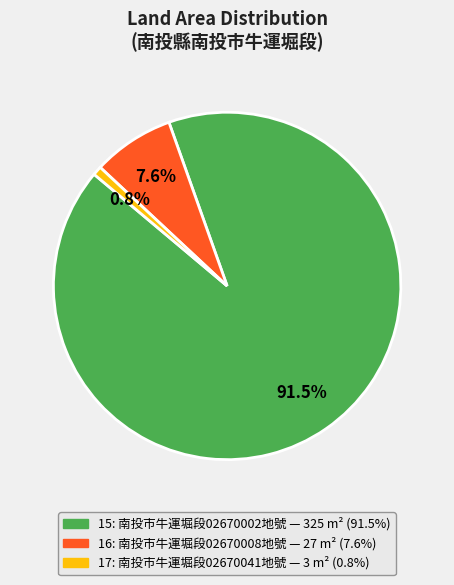

What is the majority slice?

15